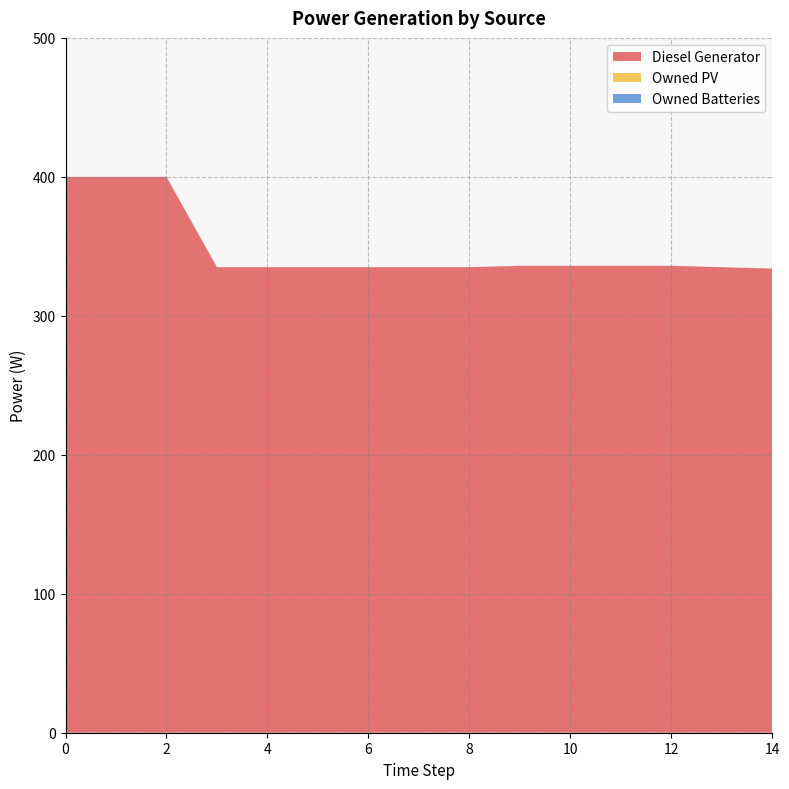

Reading right to left, list all the values displayed in this chart.

Diesel Generator: 14=334.0	13=335.0	12=336.0	11=336.0	10=336.0	9=336.0	8=335.0	7=335.0	6=335.0	5=335.0	4=335.0	3=335.0	2=400.0	1=400.0	0=400.0
Owned PV: 14=0.0	13=0.0	12=0.0	11=0.0	10=0.0	9=0.0	8=0.0	7=0.0	6=0.0	5=0.0	4=0.0	3=0.0	2=0.0	1=0.0	0=0.0
Owned Batteries: 14=0.0	13=0.0	12=0.0	11=0.0	10=0.0	9=0.0	8=0.0	7=0.0	6=0.0	5=0.0	4=0.0	3=0.0	2=0.0	1=0.0	0=0.0